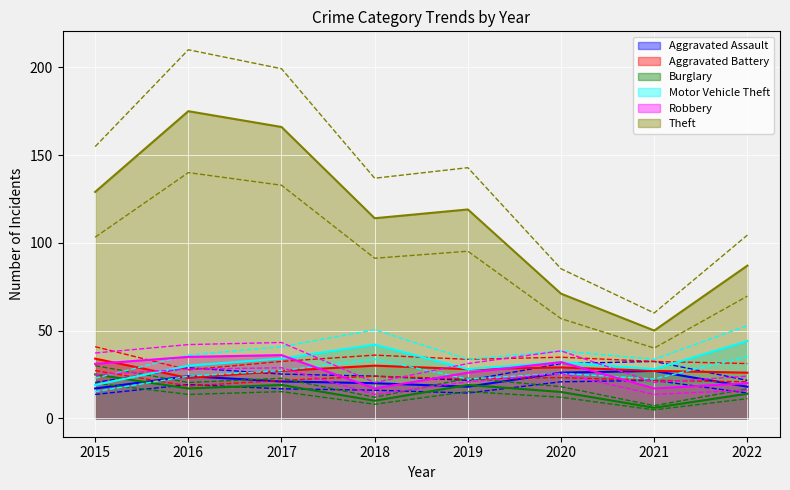

At 2019, list the series in order from largest to smallest.

Theft, Robbery, Motor Vehicle Theft, Aggravated Battery, Burglary, Aggravated Assault